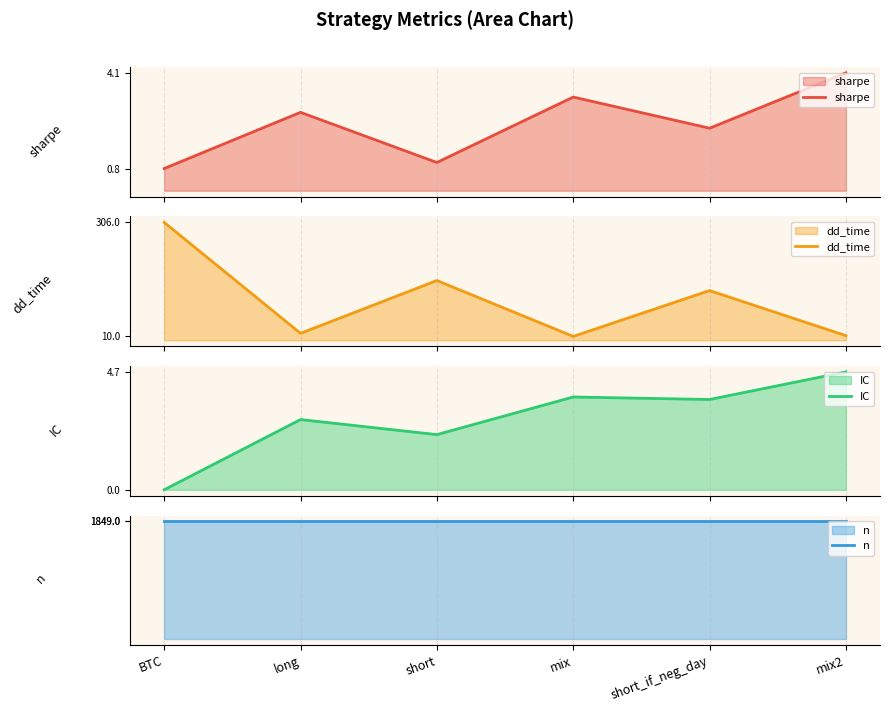

Which category has the lowest value across all series?

BTC